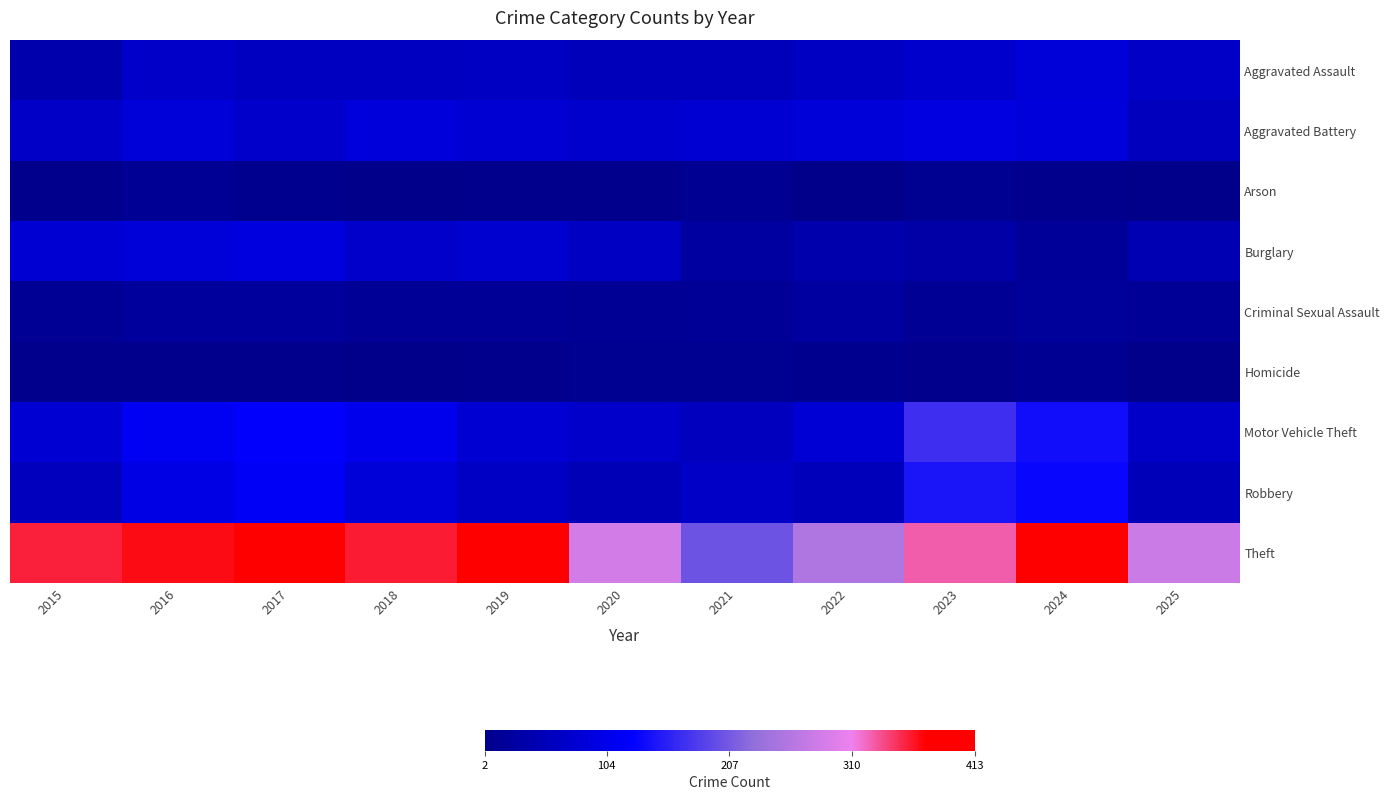

What is the total value across all series at 2015?

699